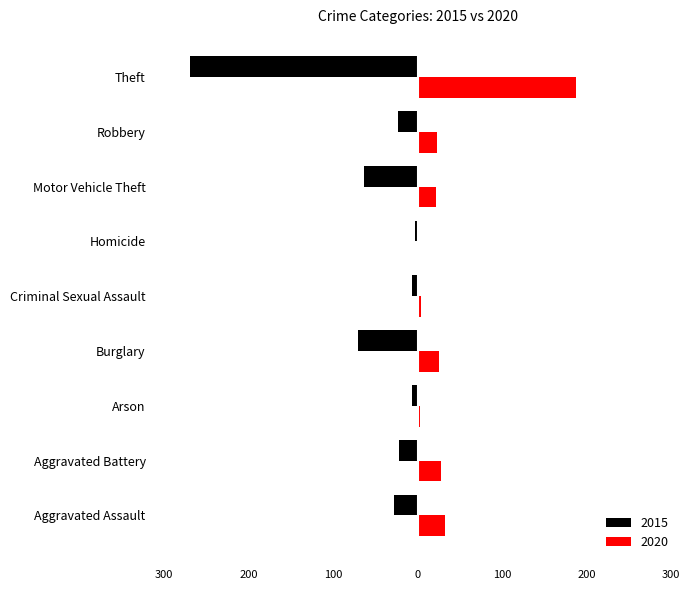

What is the value of the 2020 bar at the 1st from the left?

32